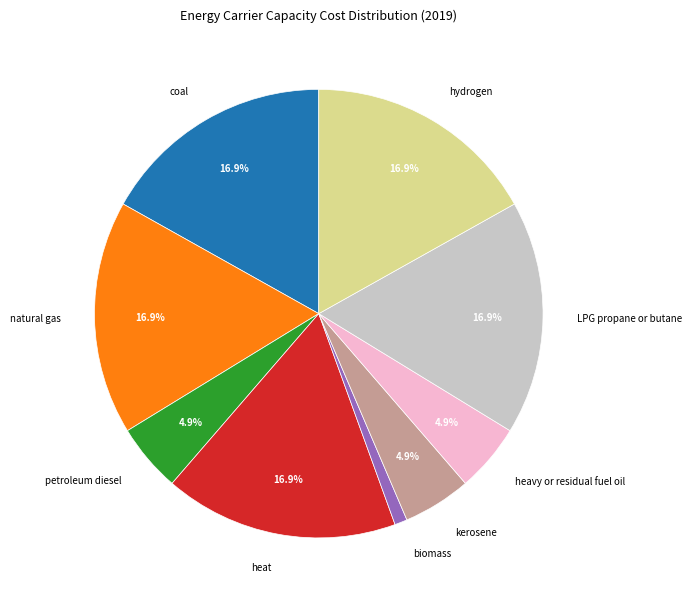

Which category has the smallest portion of the pie?

biomass